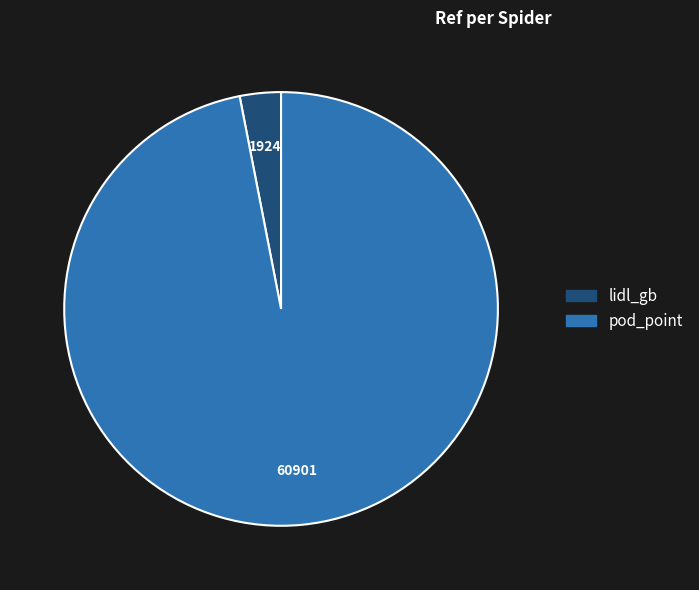

Rank the categories by value from lowest to highest.

lidl_gb, pod_point